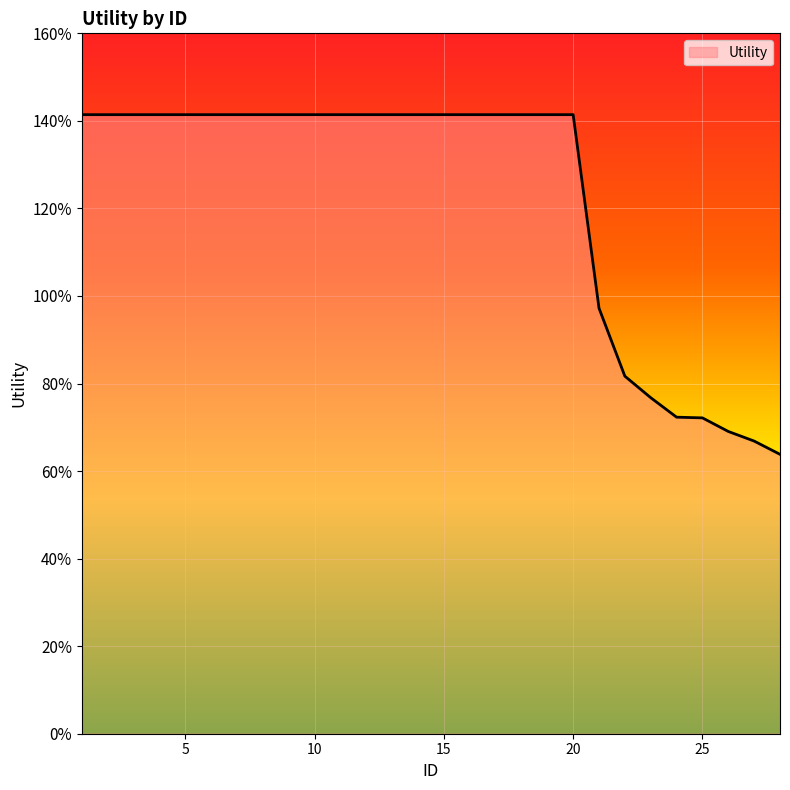

Does the chart display data point markers on the line(s)?

No